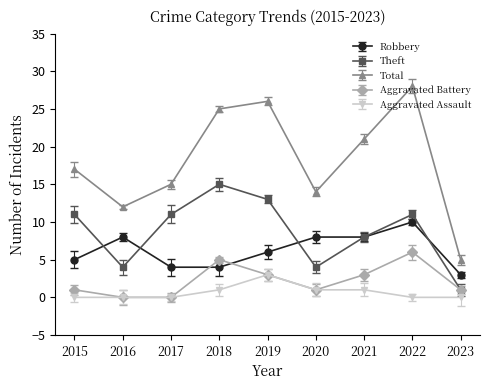

True or false: Robbery and Theft intersect in this chart.

True